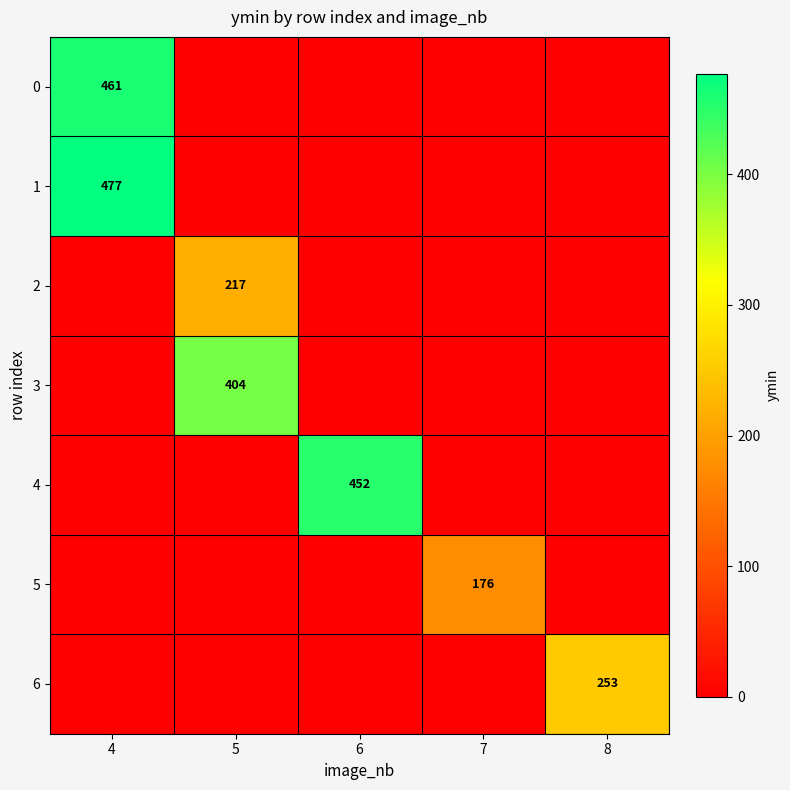

The value of 6 at 8 is 253. True or false?

True